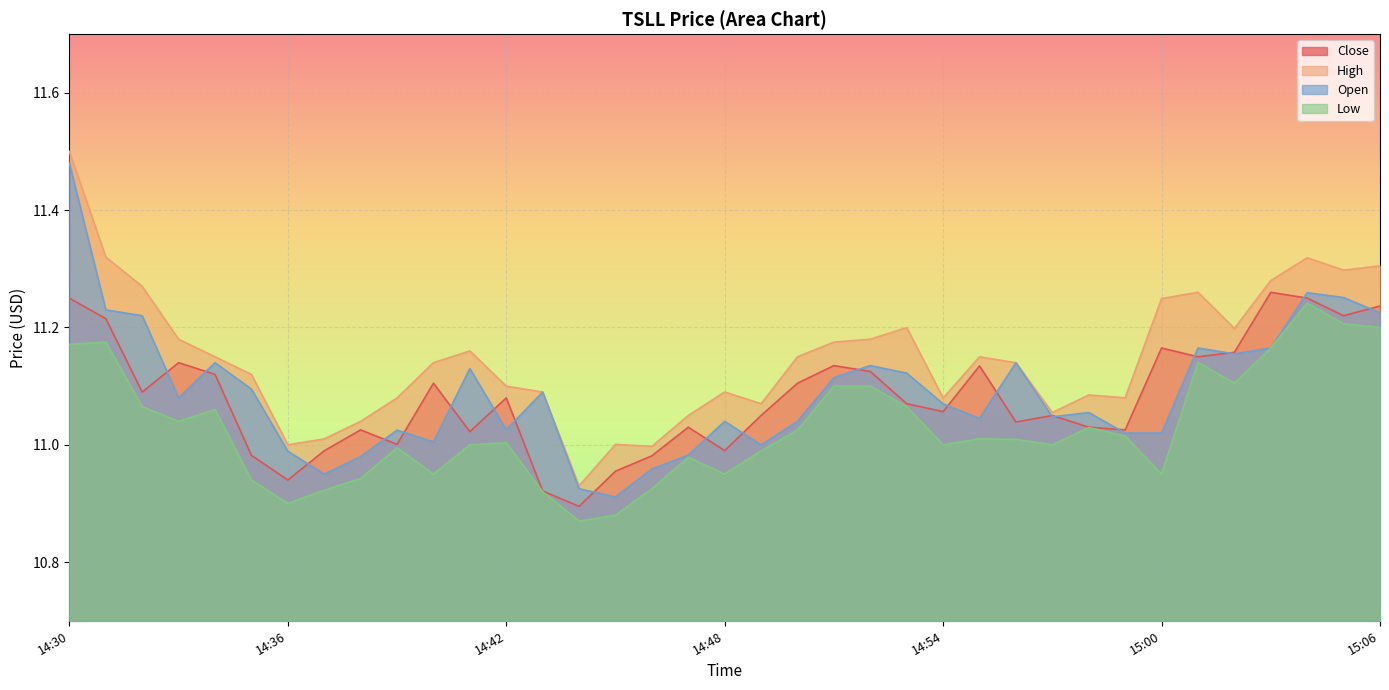

At which label does High first exceed 11?

14:30